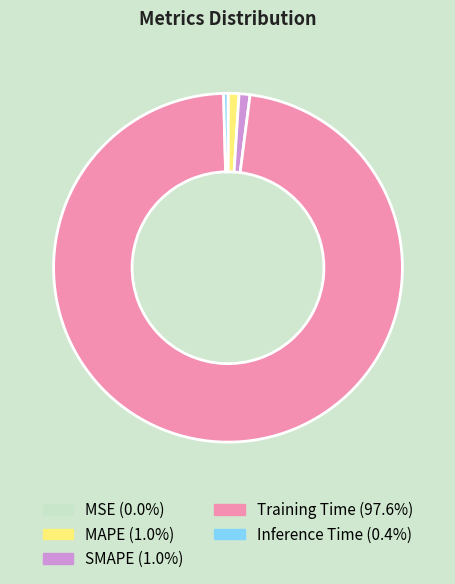

True or false: MAPE accounts for 1% of the total.

True